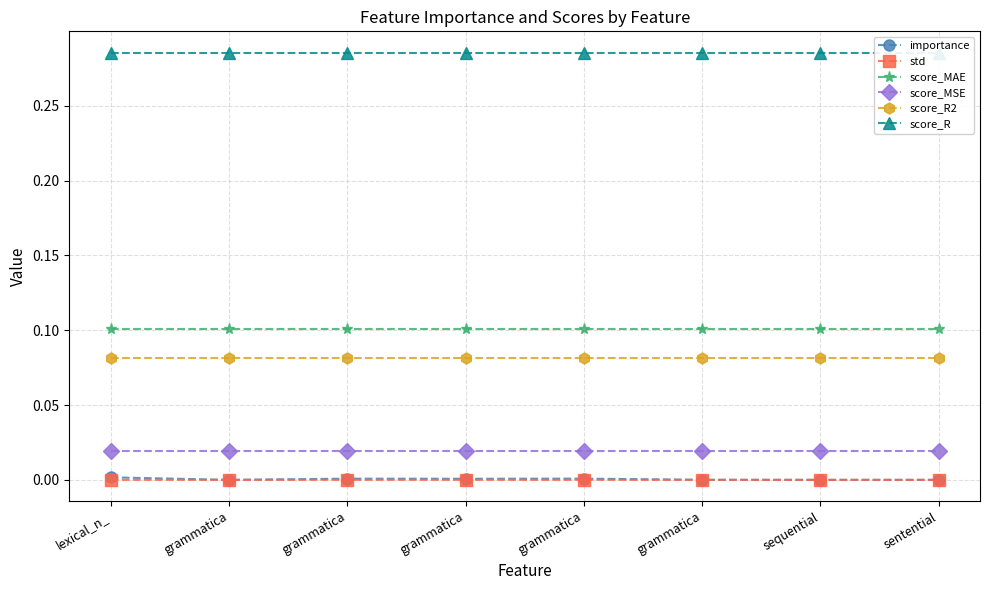

True or false: std and score_R cross at least once.

False